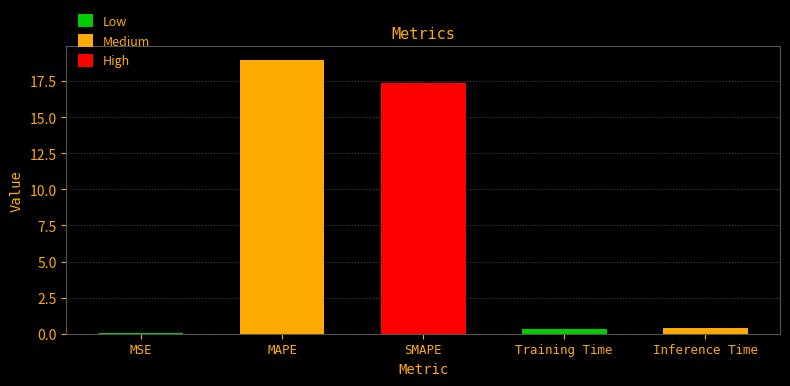

What is the change in value from SMAPE to Training Time?

-17.0